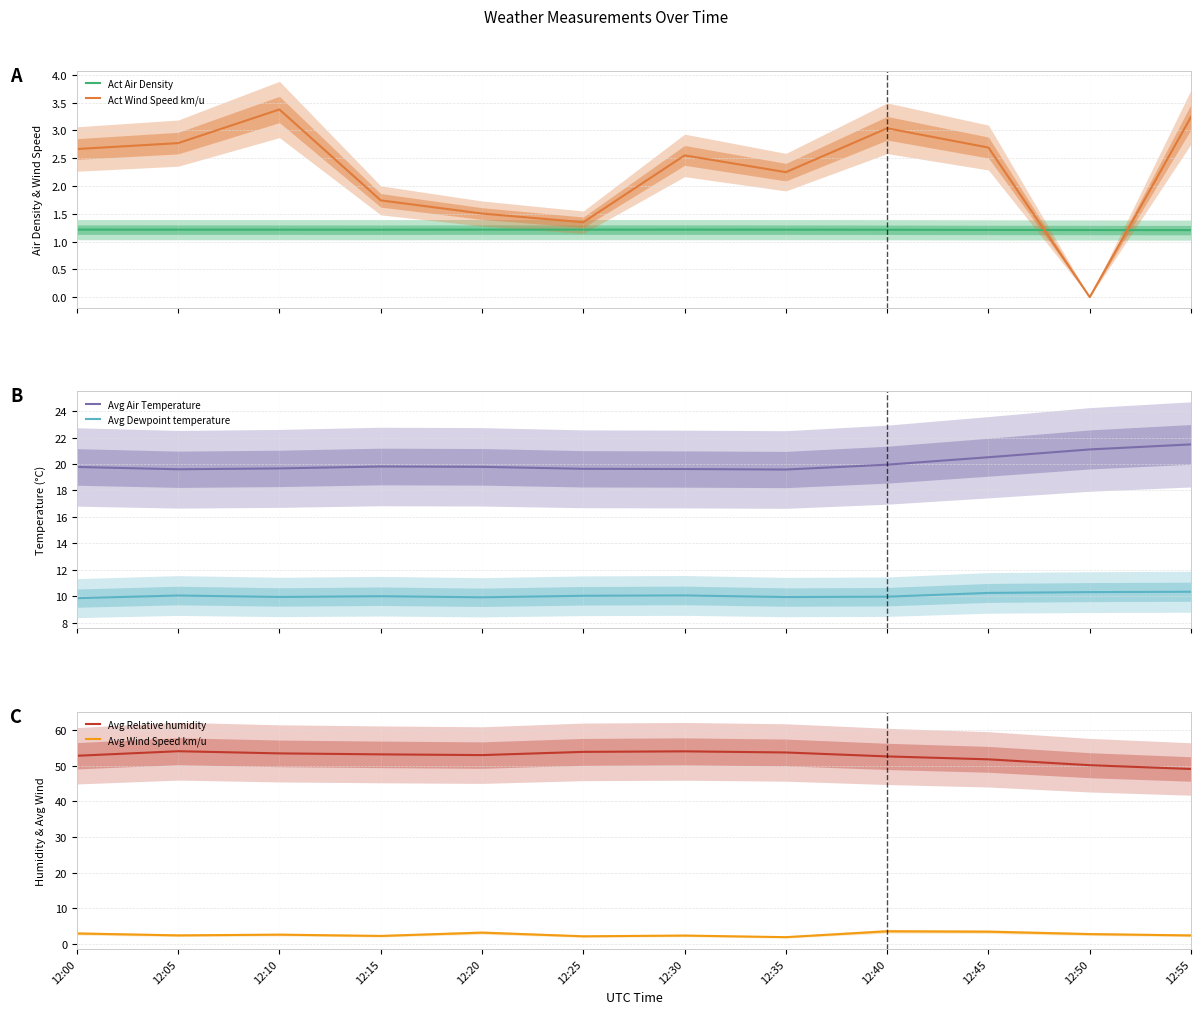

Rank the series at 12:50 from lowest to highest value.

Act Wind Speed km/u, Act Air Density, Avg Wind Speed km/u, Avg Dewpoint temperature, Avg Air Temperature, Avg Relative humidity